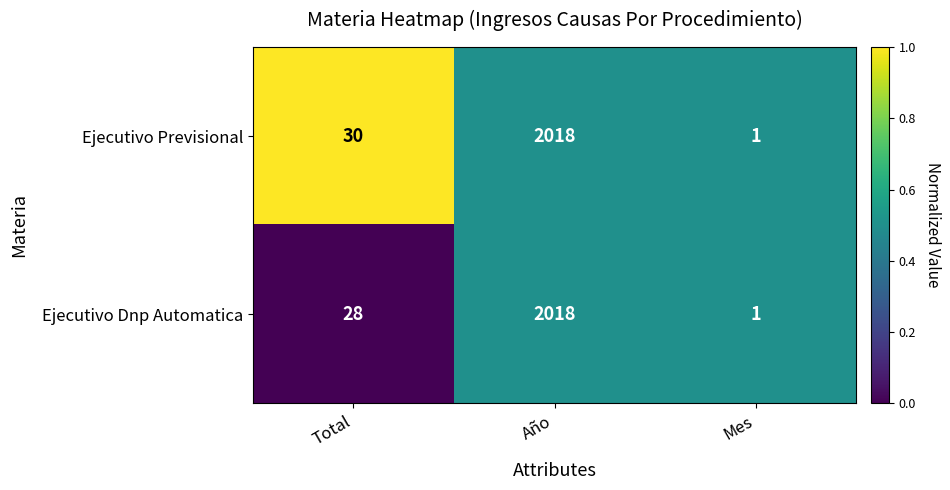

At Total, list the series in order from smallest to largest.

Ejecutivo Dnp Automatica, Ejecutivo Previsional